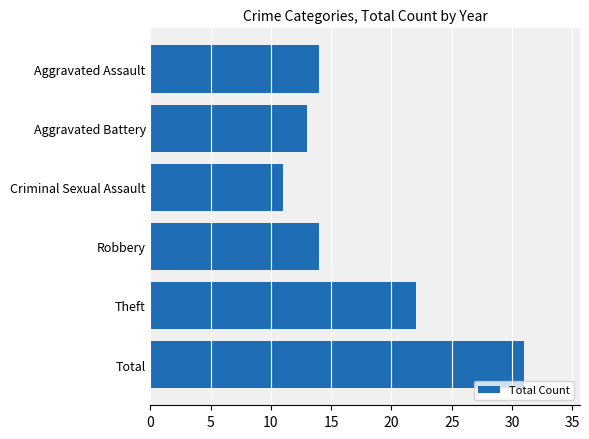

Is it true that the value at Robbery is 14?

True